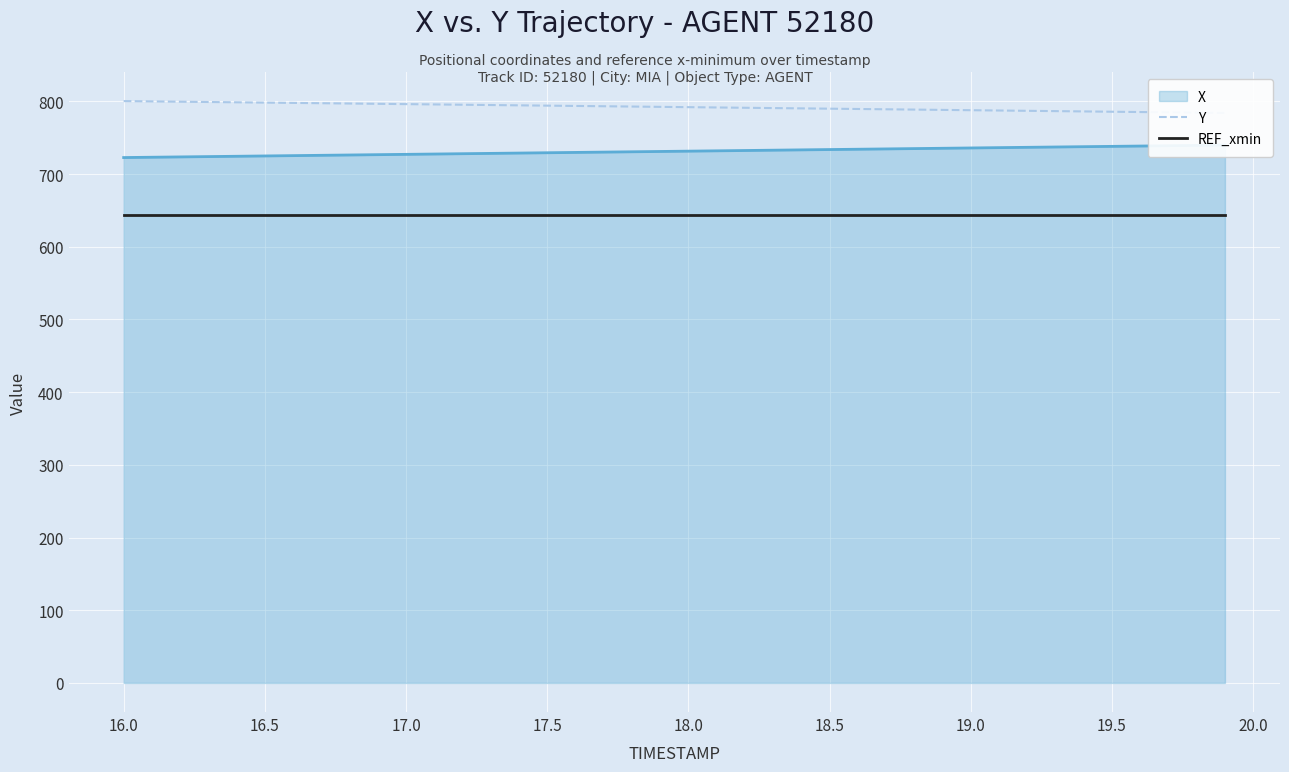

Which series has the largest range (max minus min)?

Y